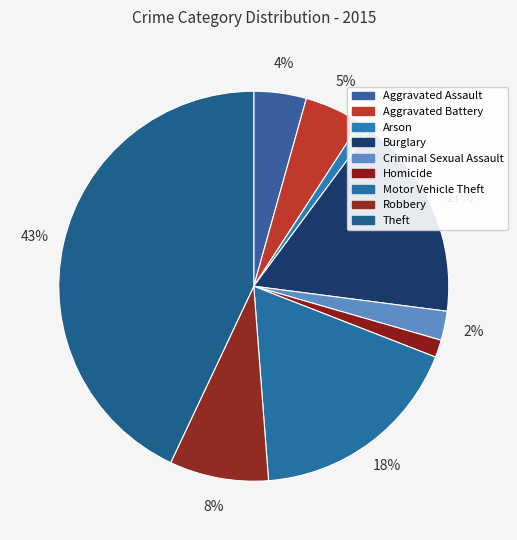

How many segments does this pie chart have?

9